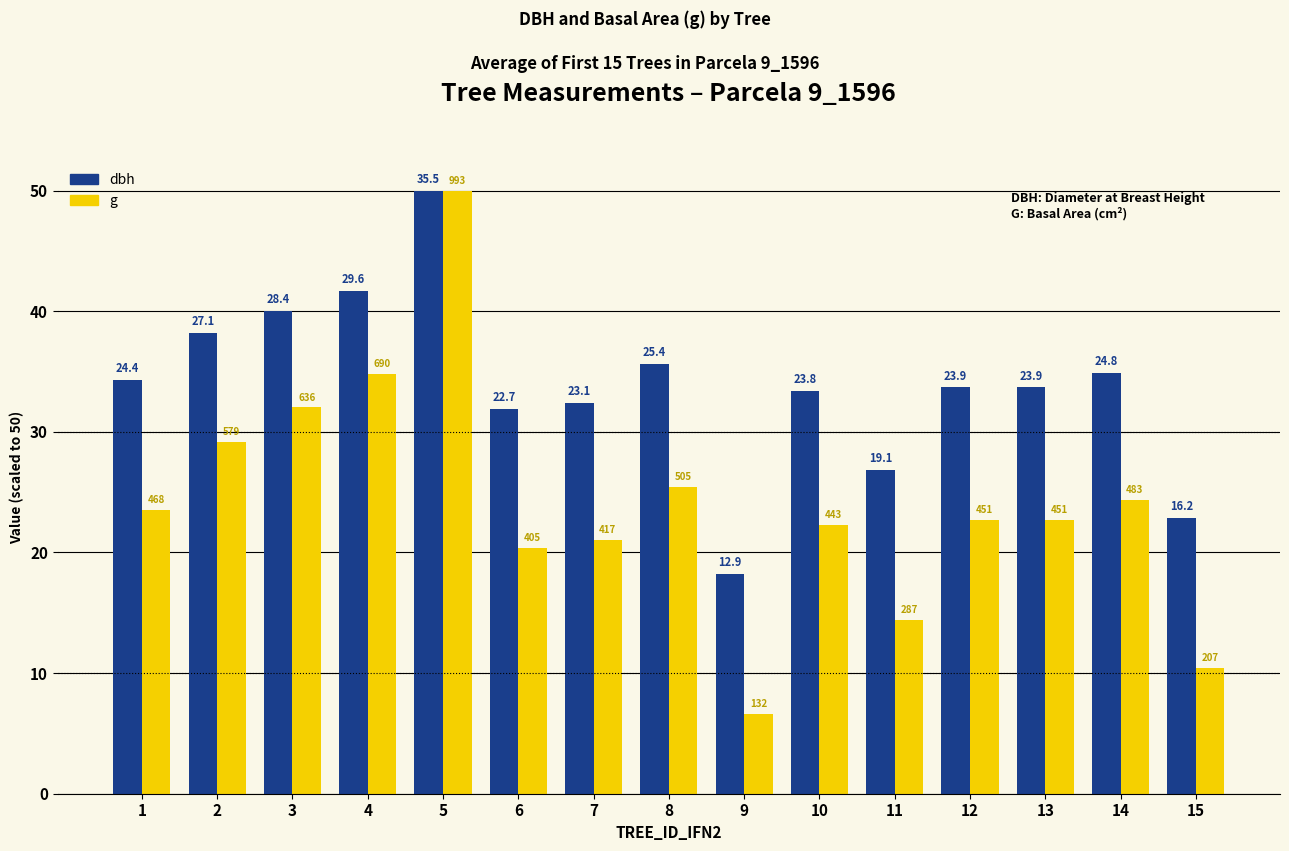

Does the chart contain any negative values?

No